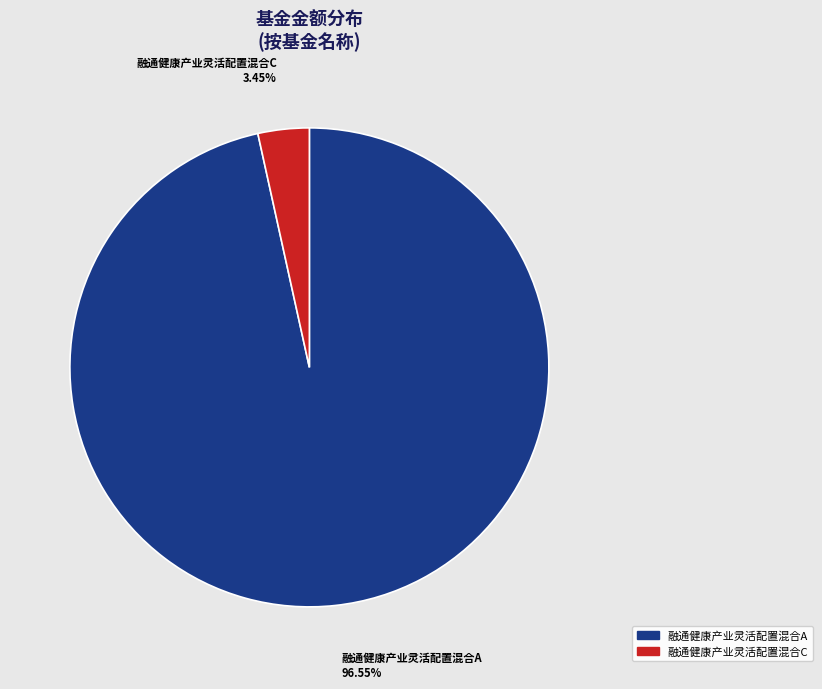

Does 融通健康产业灵活配置混合A account for over 50% of the chart?

Yes